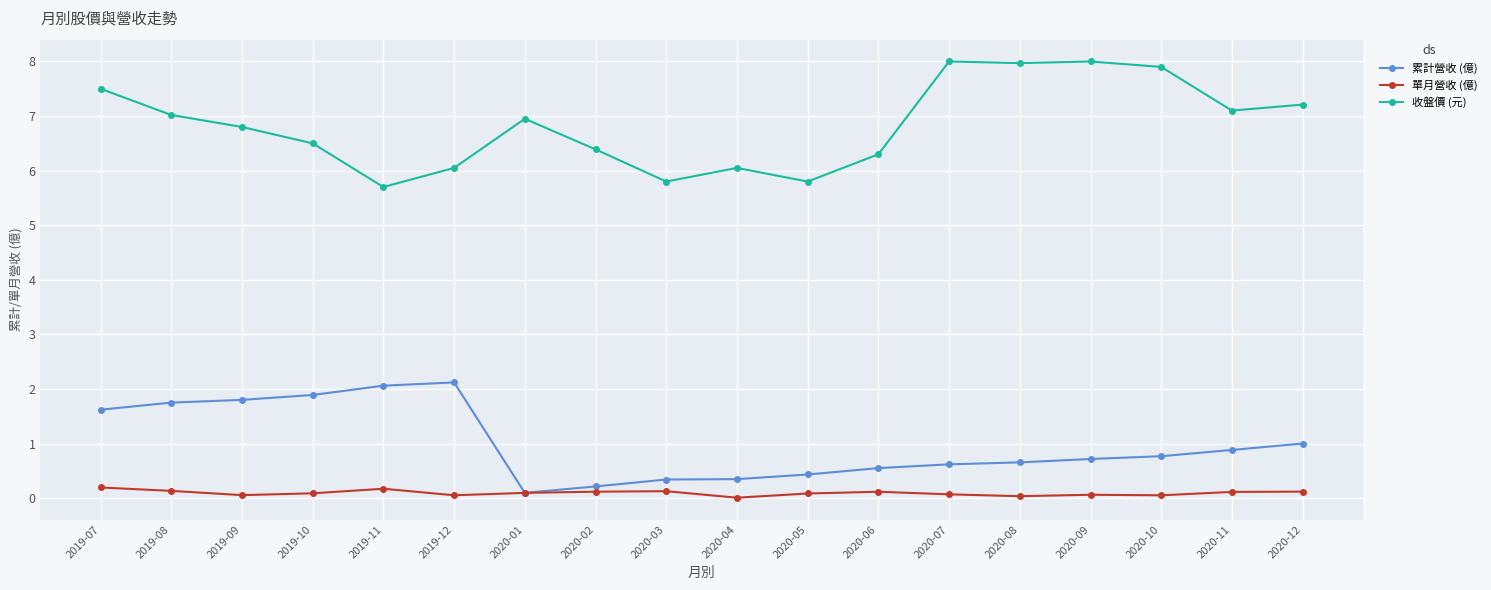

What is the spread (max minus min) of values at 2020-02?

6.3